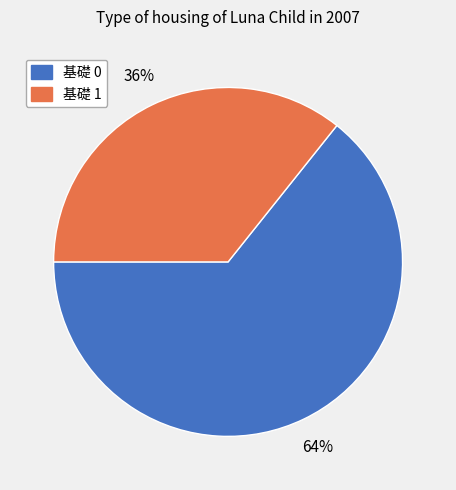

Do 基礎 0 and 基礎 1 together represent more than half of the pie?

Yes